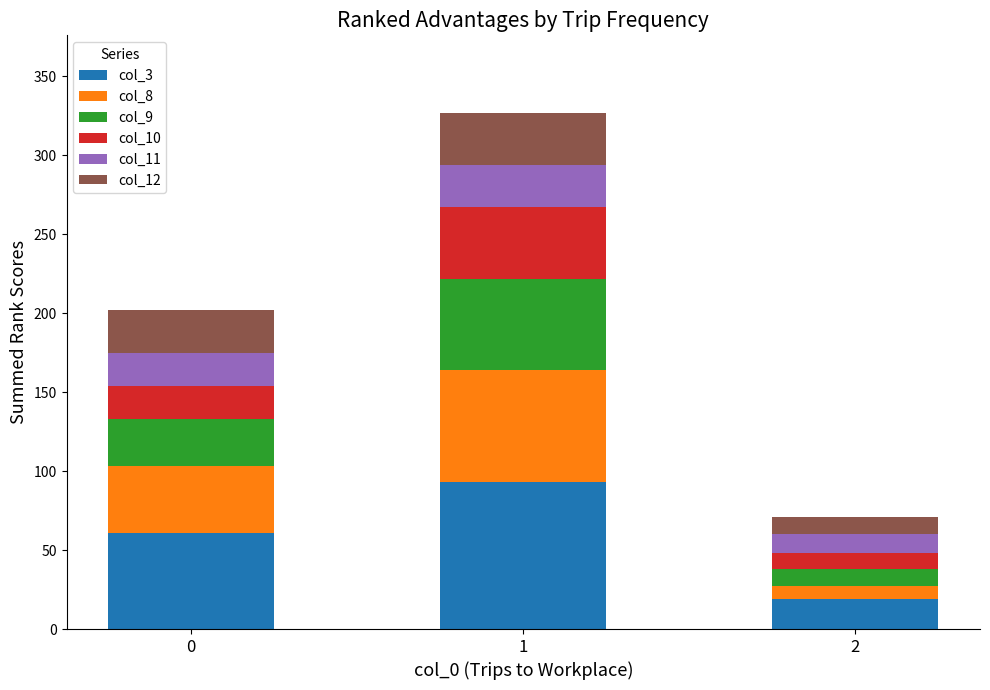

What is the difference between the maximum and second lowest values in the col_3 series?

32